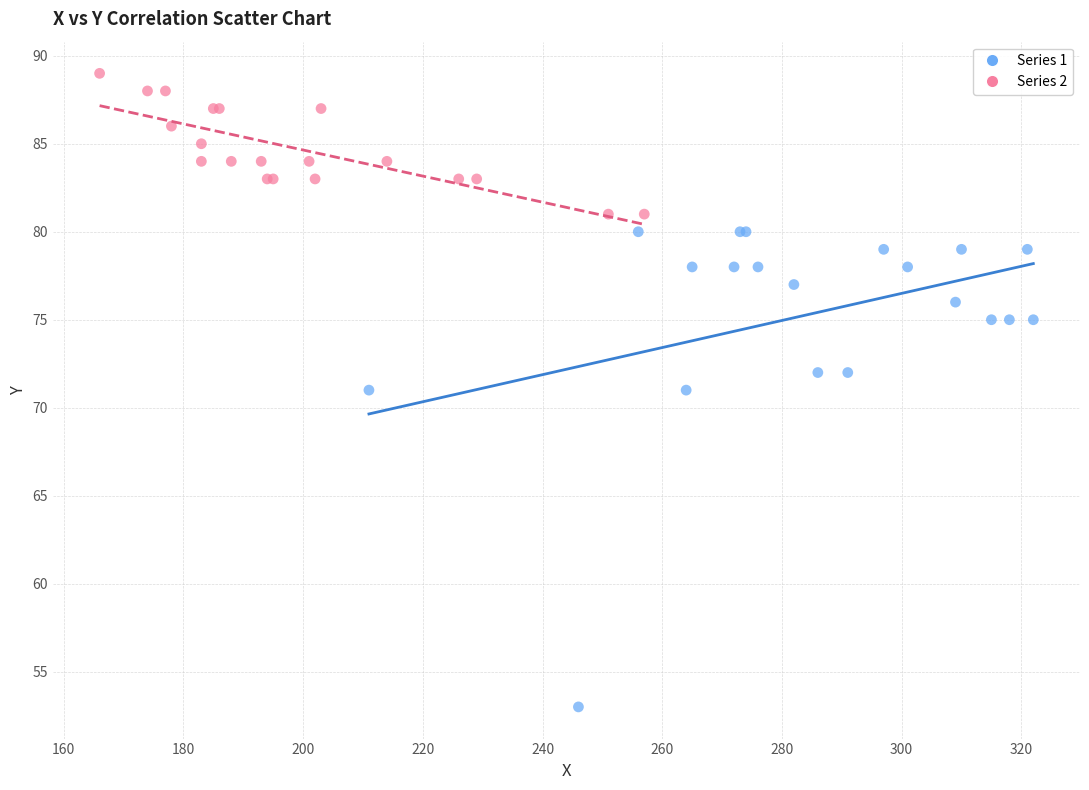

What are all the series names shown in the legend?

Series 1, Series 2